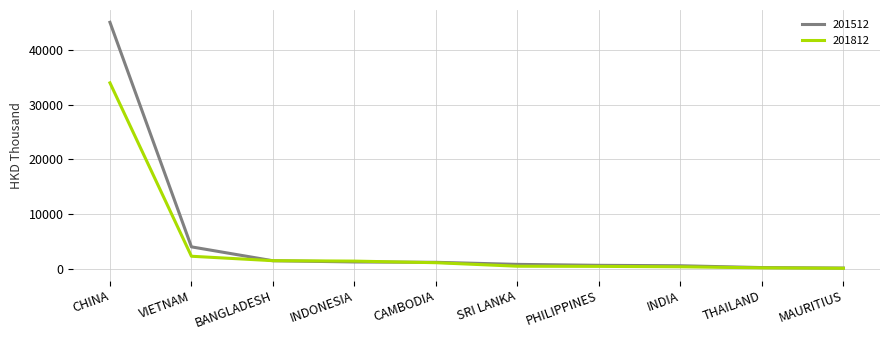

The value of 201812 at CAMBODIA is 1106.6. True or false?

True